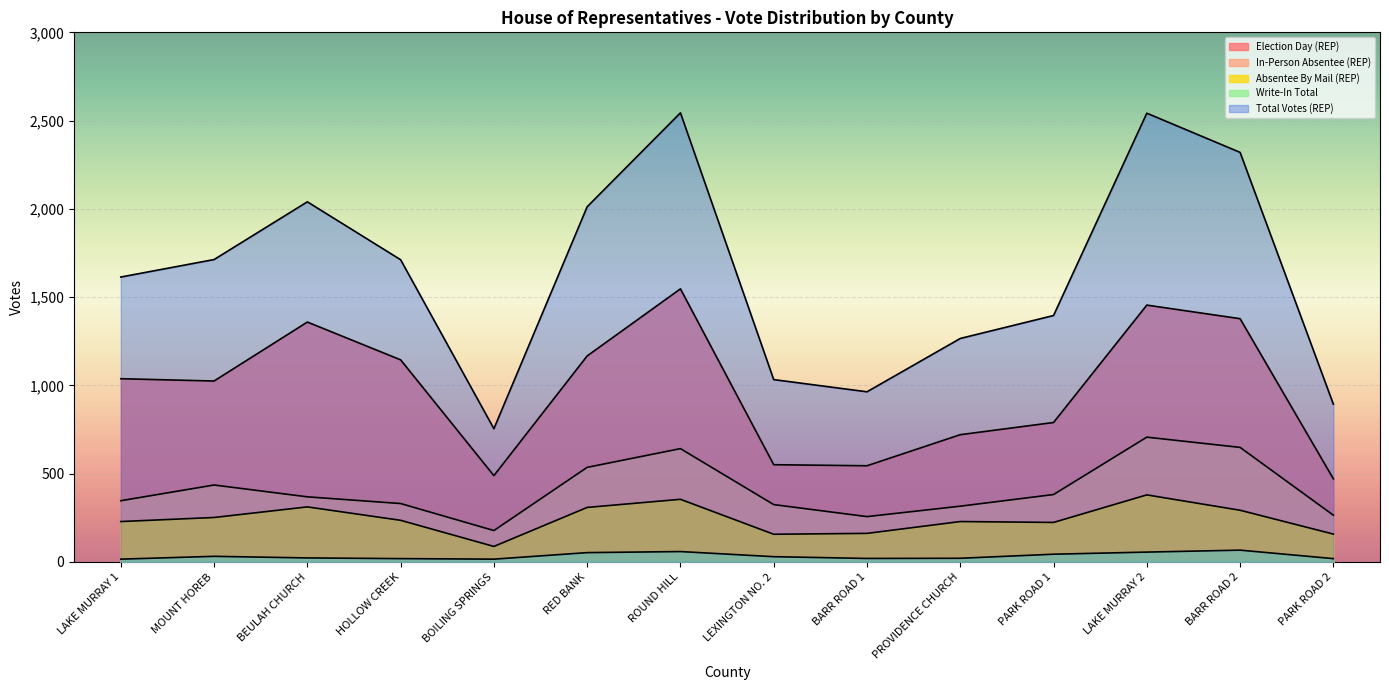

At which label does Total Votes (REP) first exceed 1712?

MOUNT HOREB